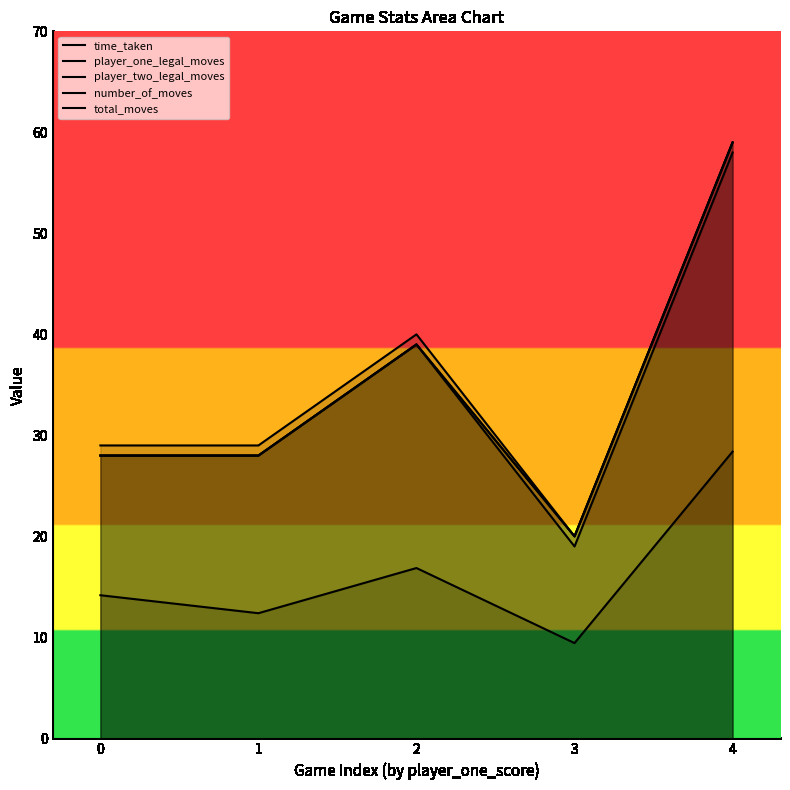

True or false: number_of_moves and time_taken intersect in this chart.

False